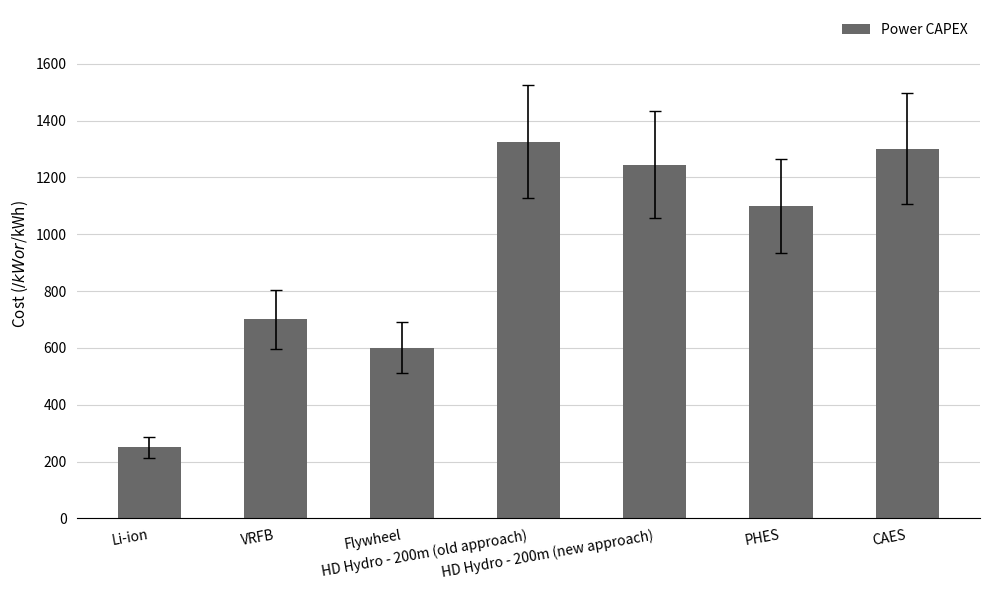

How many distinct data groups are displayed?

1